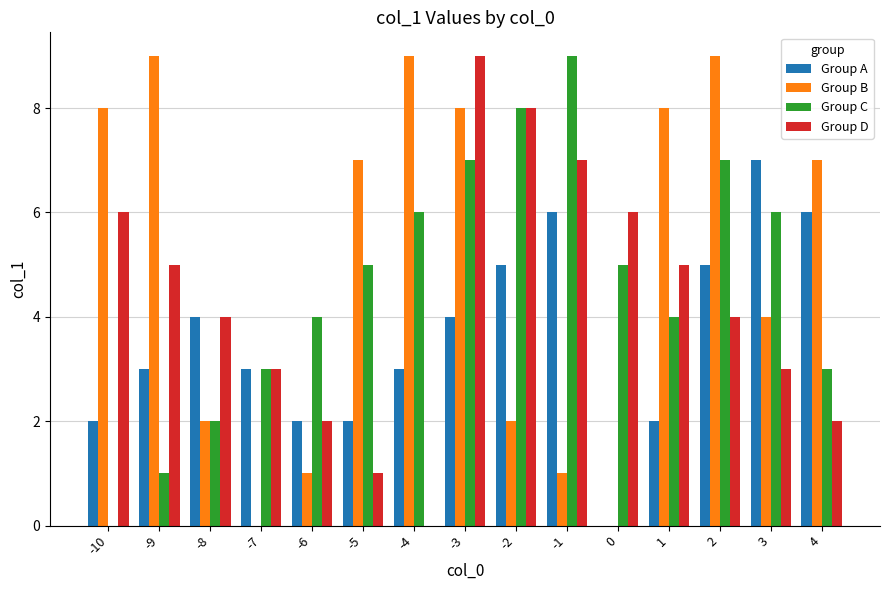

How many data points does each series have?

15